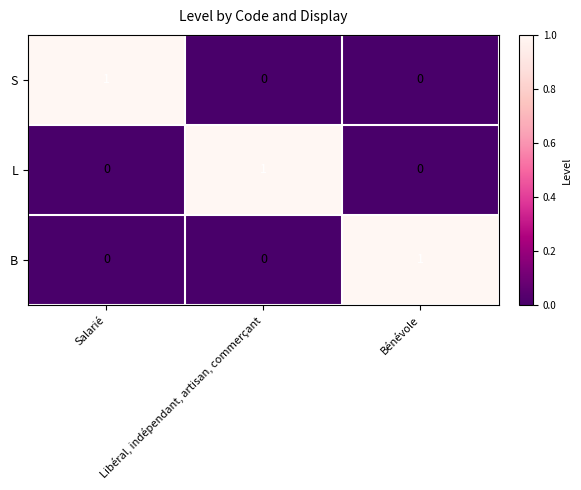

True or false: B has a value of 1 at Bénévole.

True